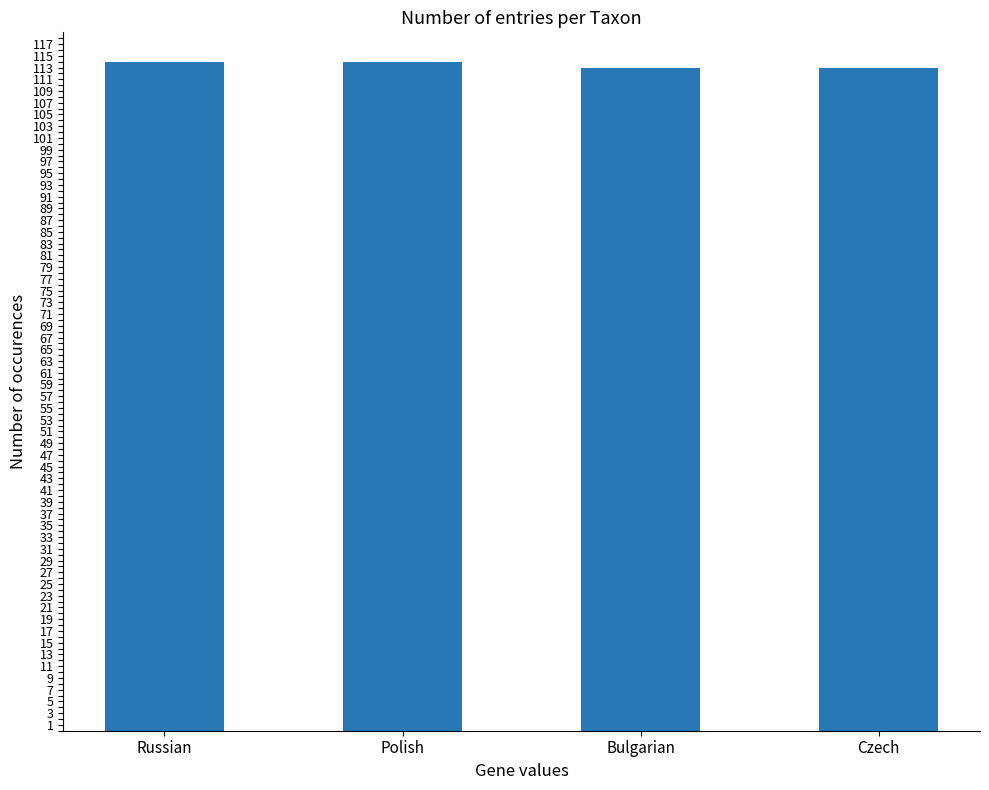

How many data points are less than 114?

2